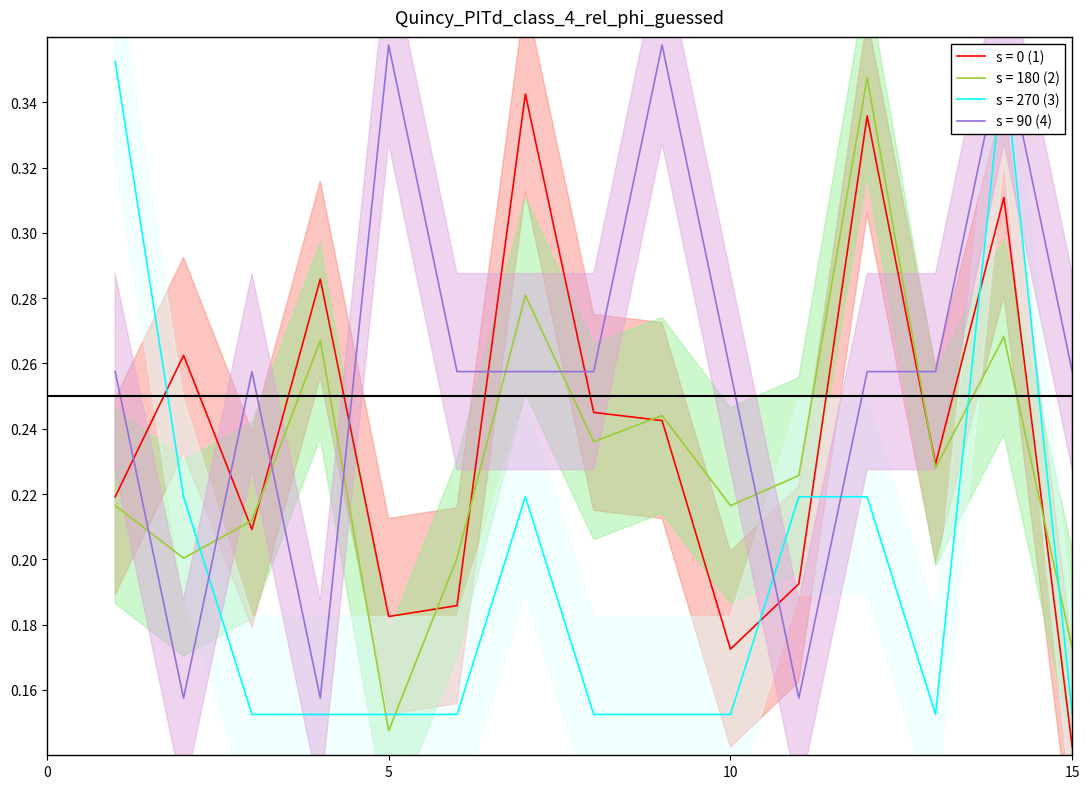

What is the total value across all series at 14?

1.3